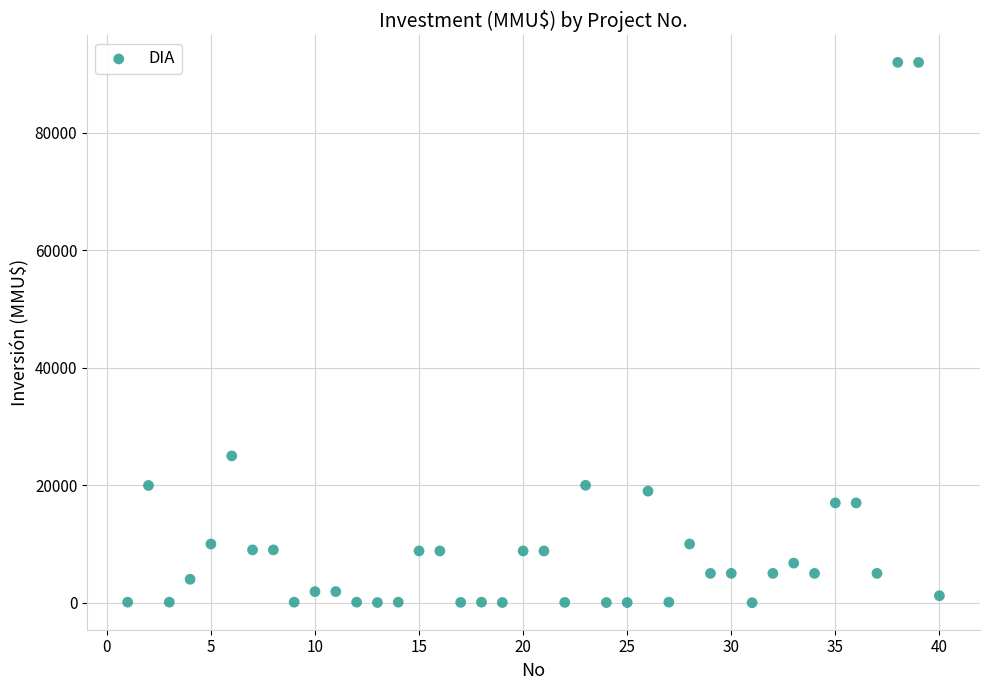

What Y value in the scatter plot is closest to 46005?

25000